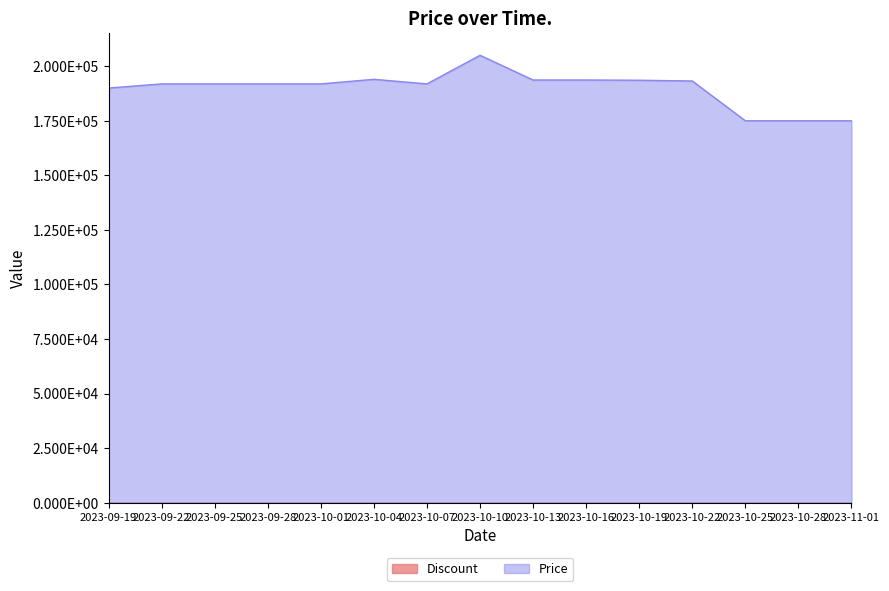

What is the value of the 15th point from the left?

175000